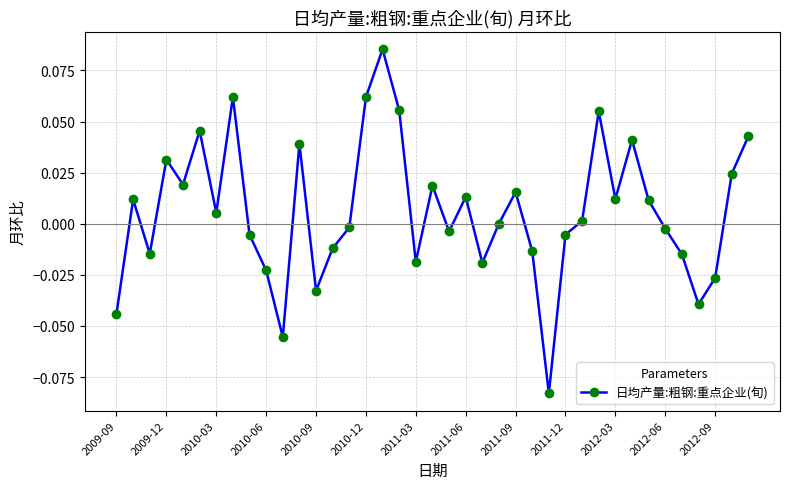

How many points are lower than both their immediate neighbors (excluding endpoints)?

11